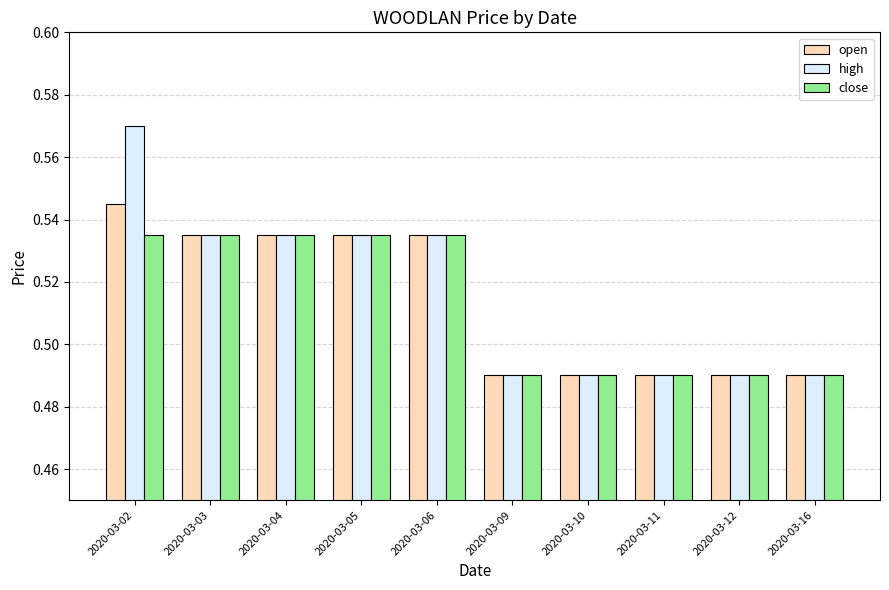

What is the total value across all series at 2020-03-04?

1.6